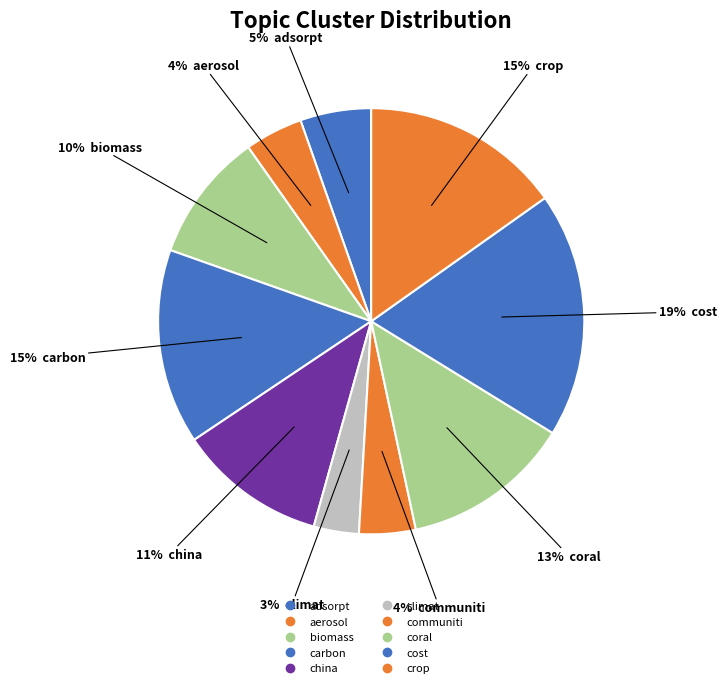

Count the number of slices in the pie.

10